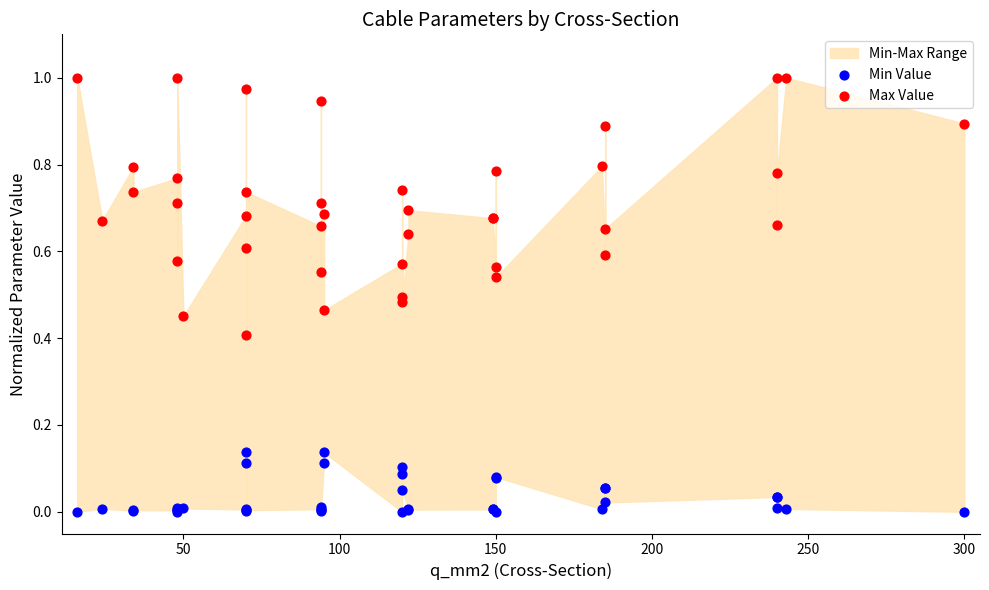

Which series has the widest spread of Y values?

Max Value